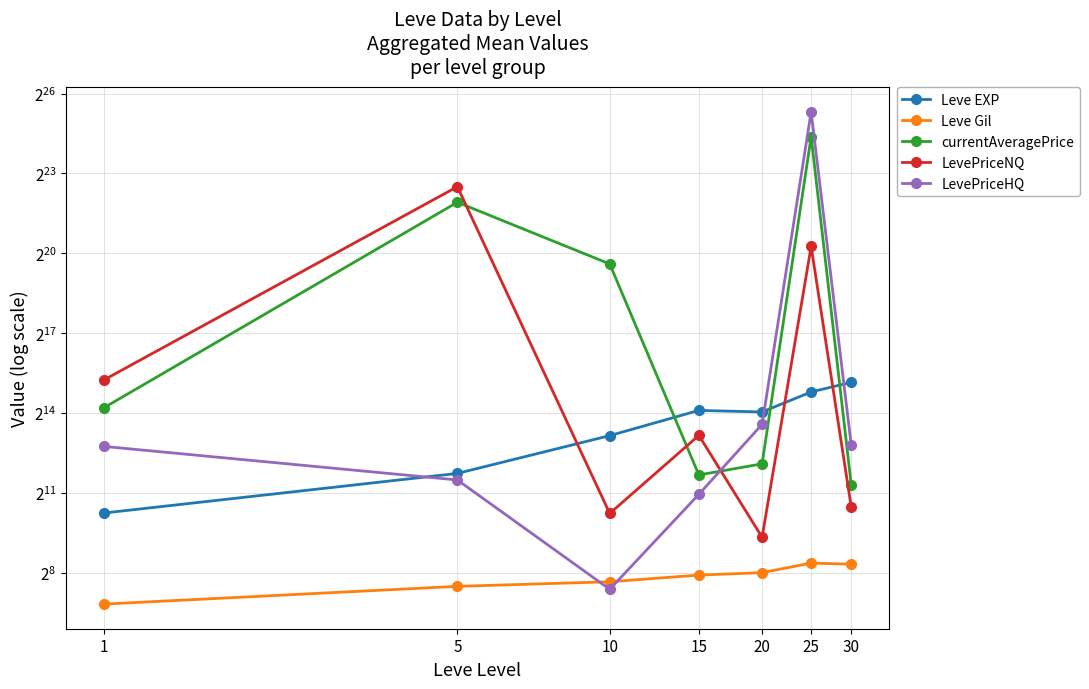

What is the total value across all series at 1?

65580.6